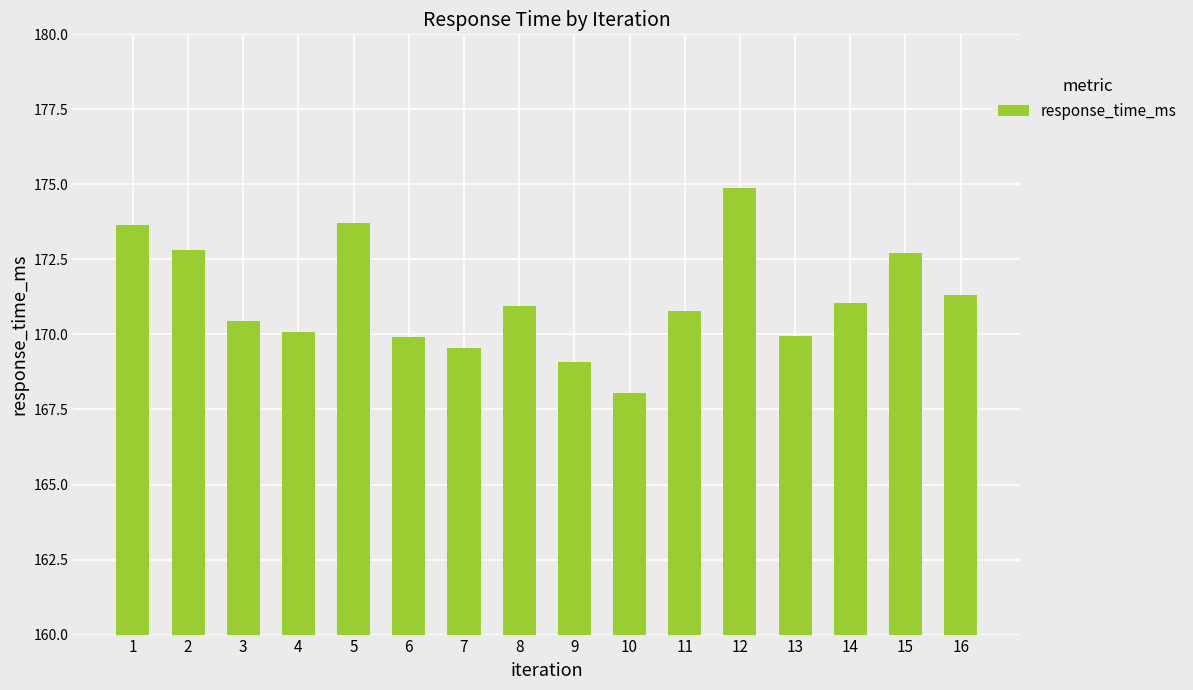

Which label corresponds to the smallest value in the chart?

10